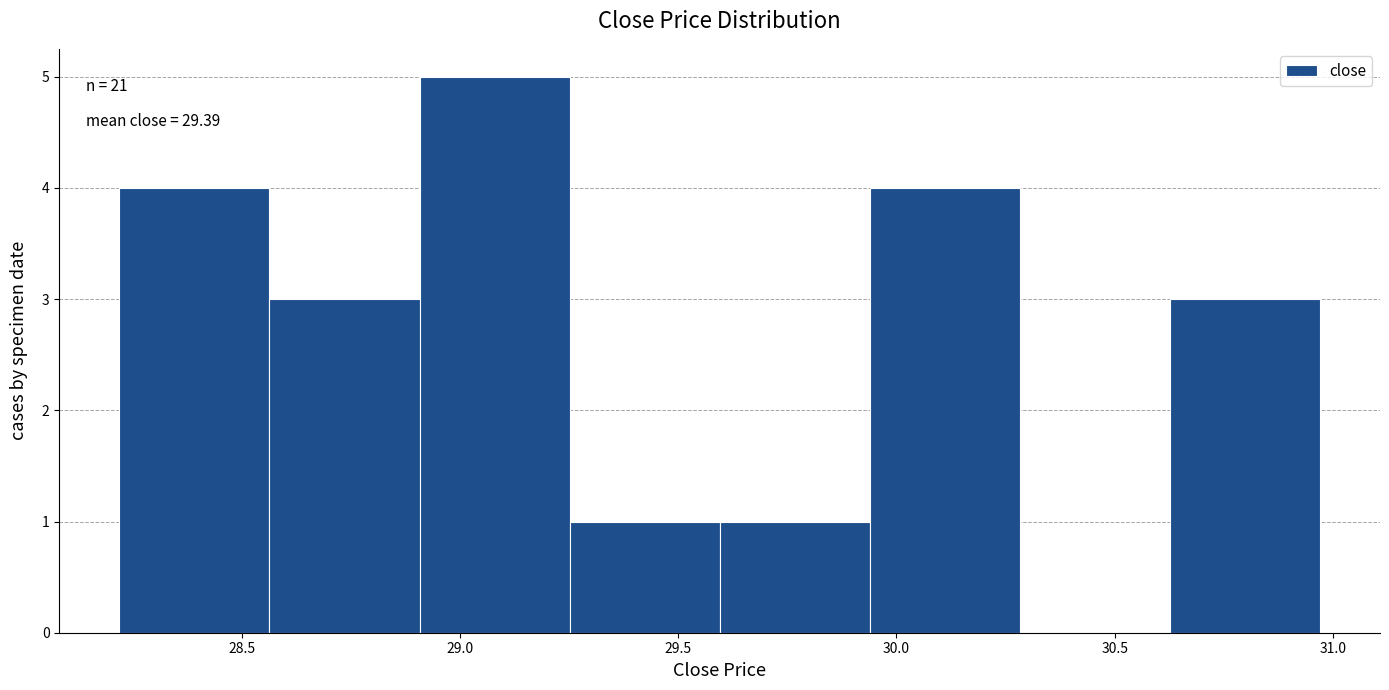

Which range on the x-axis has the tallest bar?

28.90 to 29.25